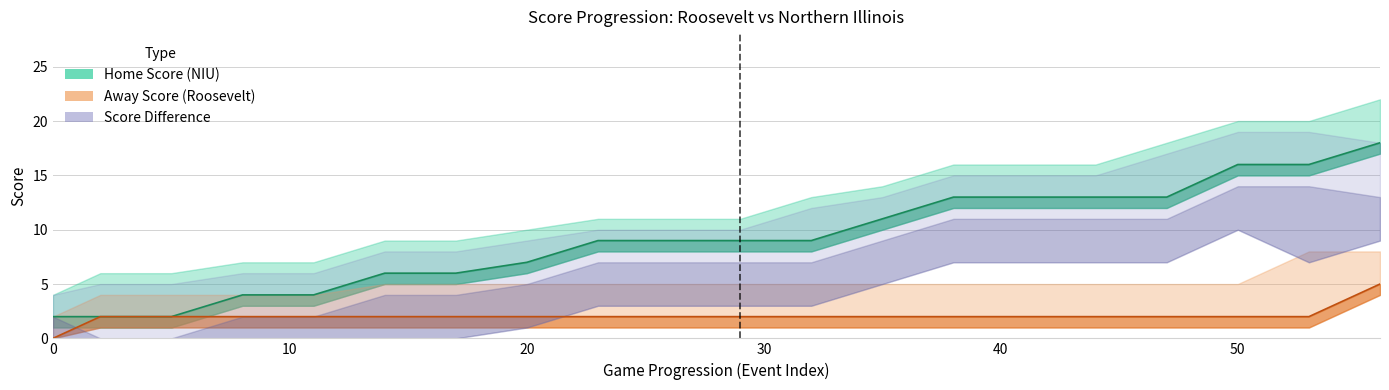

Between 5 and 44, which series saw the biggest shift?

Home Score